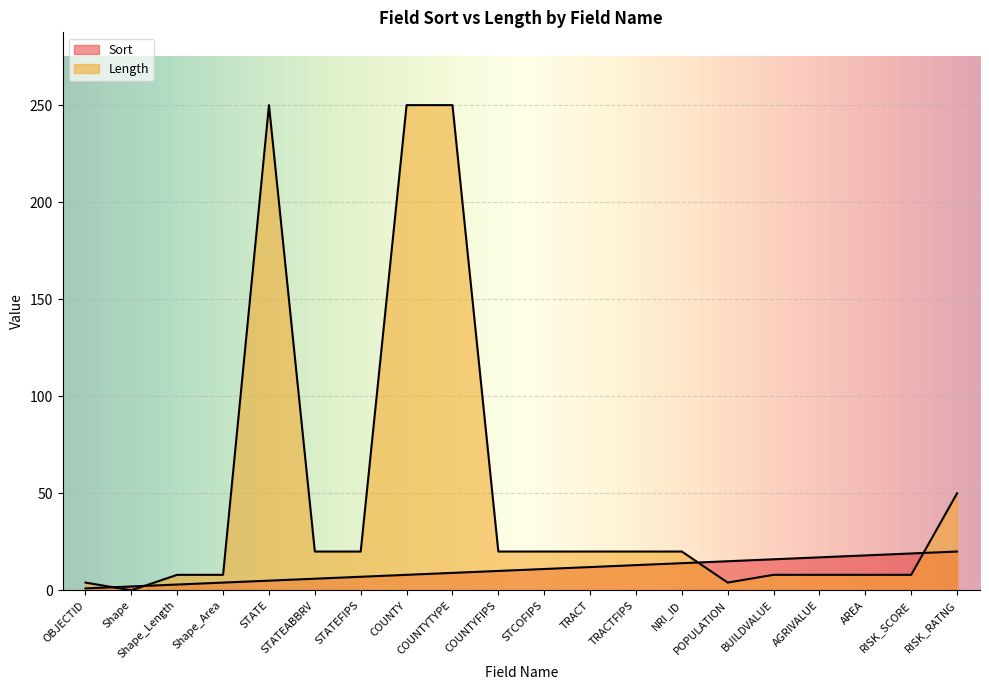

Which series has the widest spread of values?

Length